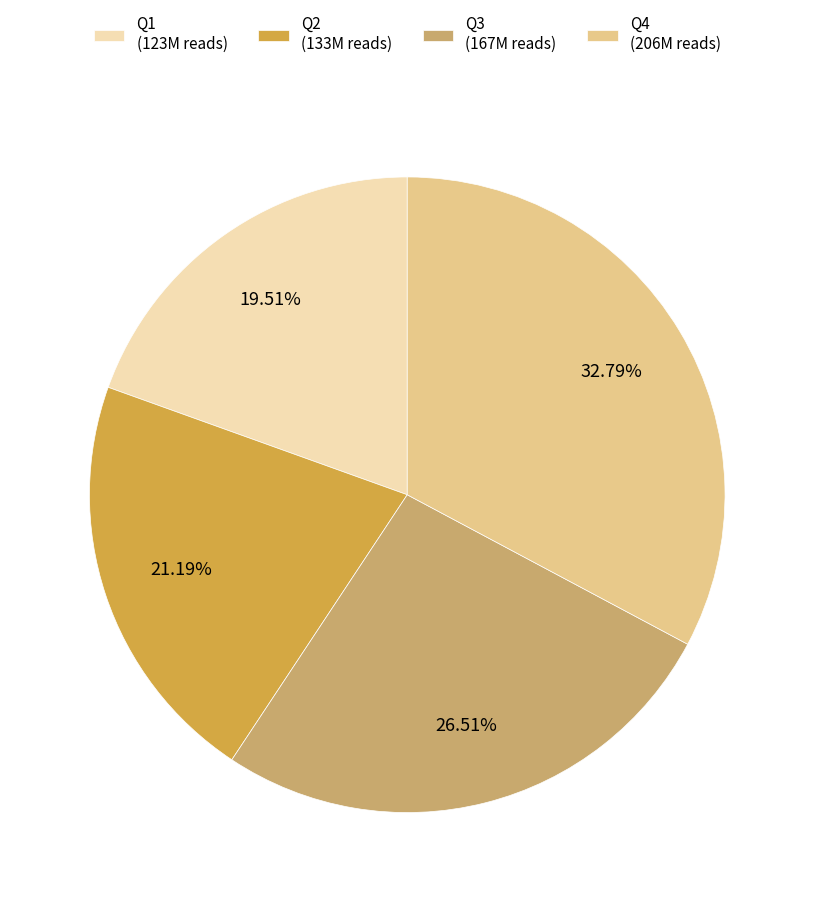

To the nearest percent, what is the average slice percentage?

25%